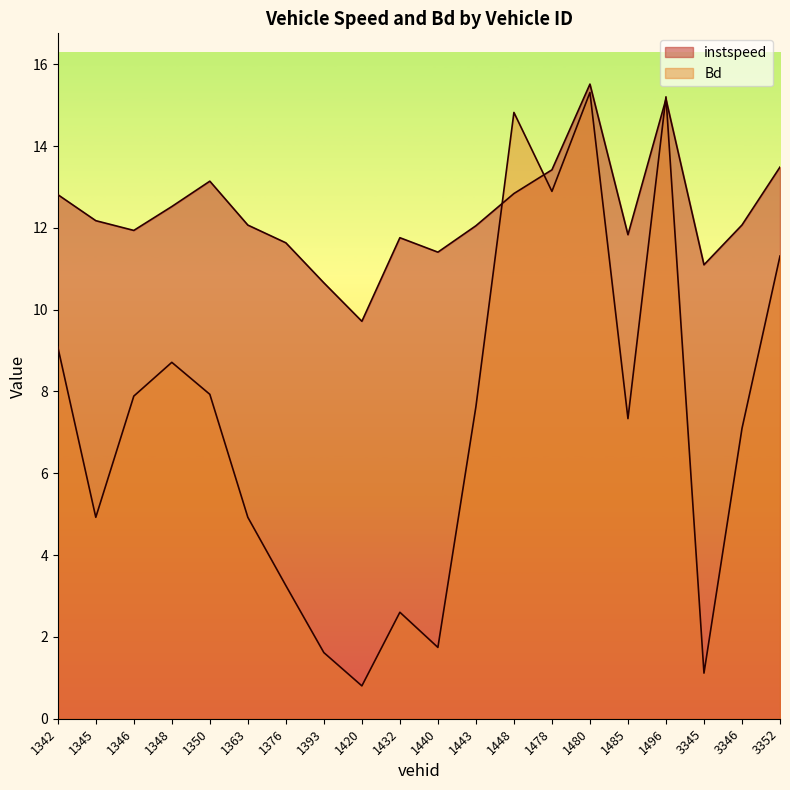

The instspeed series shows 17.6 at 1376. True or false?

False